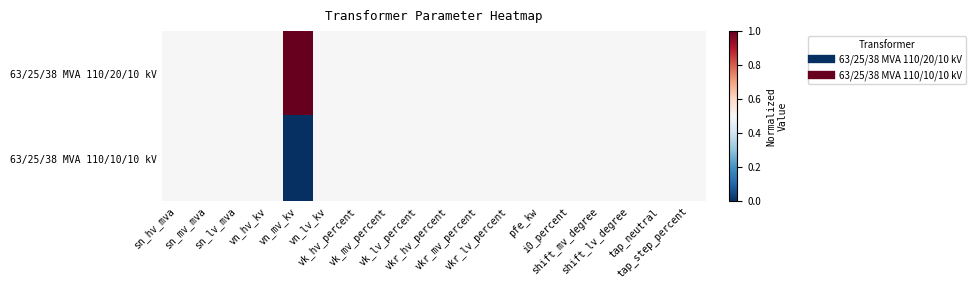

At how many categories does at least one series exceed 0?

18